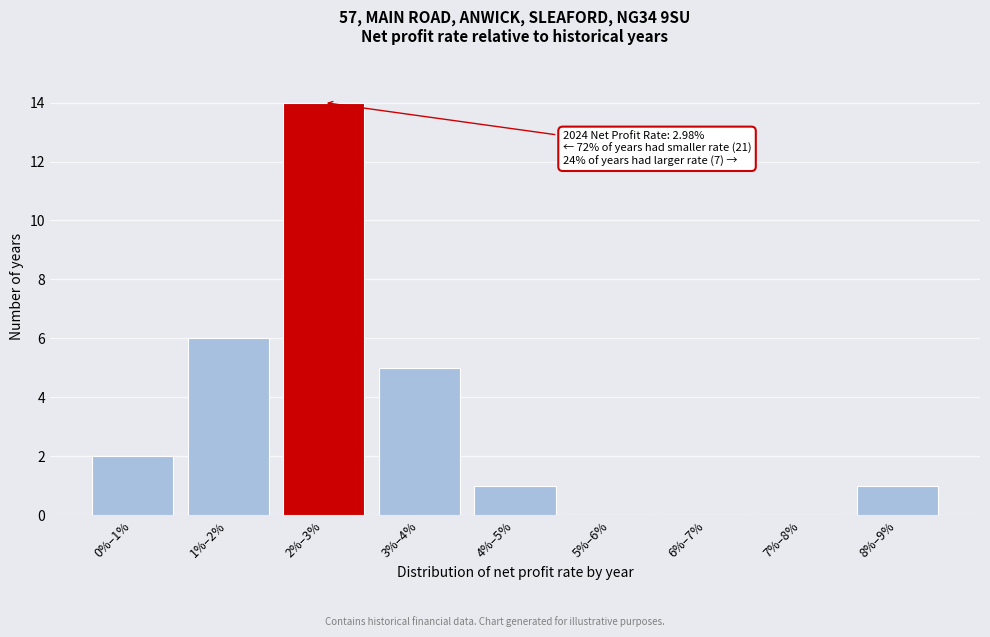

Reading left to right, list all the values displayed in this chart.

0%–1%=2	1%–2%=6	2%–3%=14	3%–4%=5	4%–5%=1	5%–6%=0	6%–7%=0	7%–8%=0	8%–9%=1